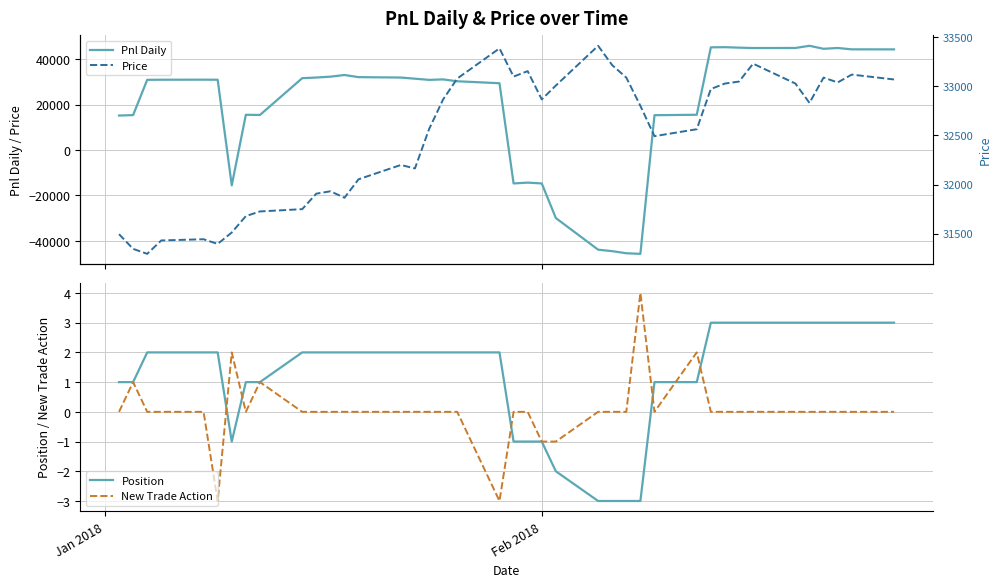

What is the minimum value for New Trade Action?

-3